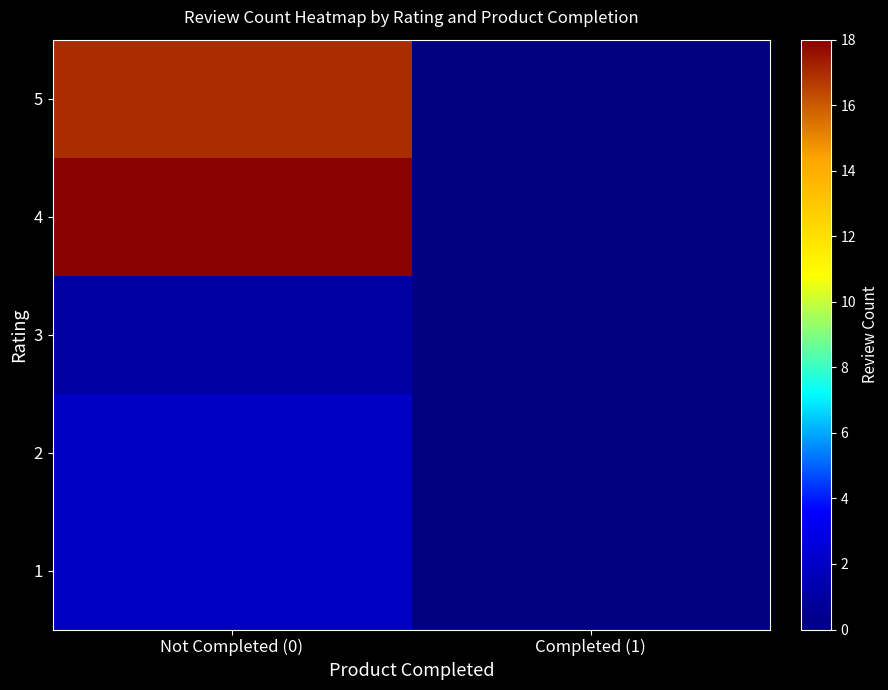

At which category is the sum across all series the highest?

Not Completed (0)